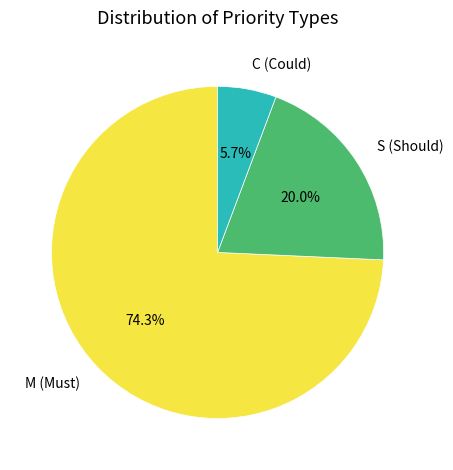

To the nearest percent, what portion does C represent?

6%